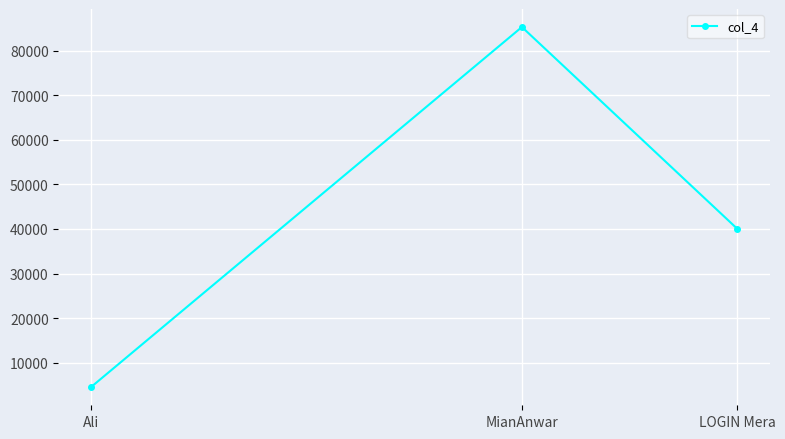

True or false: the data shows 40000 at LOGIN Mera.

True